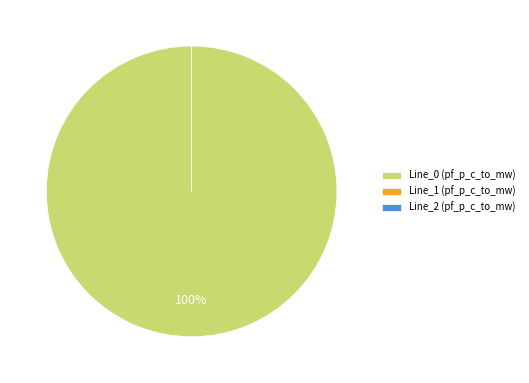

To the nearest percent, what is the combined percentage of Line_0 and Line_1?

100%